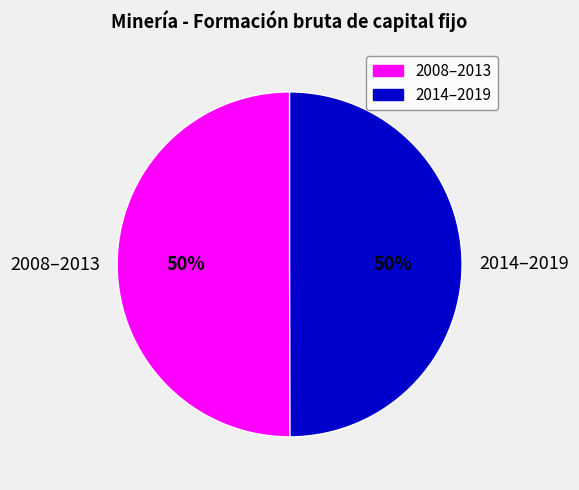

To the nearest percent, what percentage of the pie is 2014–2019?

50%